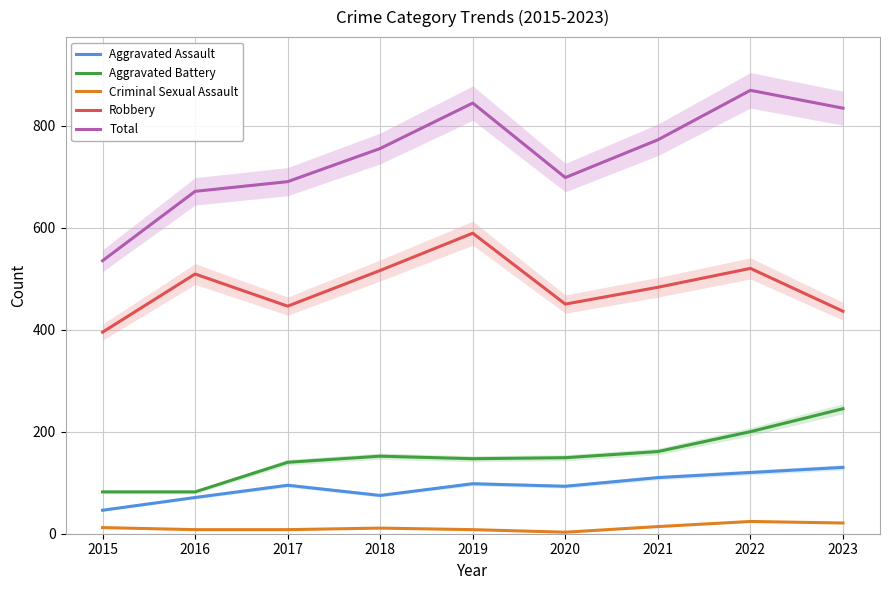

Reading left to right, transcribe all the data shown in this chart.

Aggravated Assault: 46	71	95	75	98	93	110	120	130
Aggravated Battery: 82	82	140	152	147	149	161	200	245
Criminal Sexual Assault: 12	8	8	11	8	3	14	24	21
Robbery: 395	509	446	516	589	450	483	520	436
Total: 535	671	690	755	844	698	772	869	834